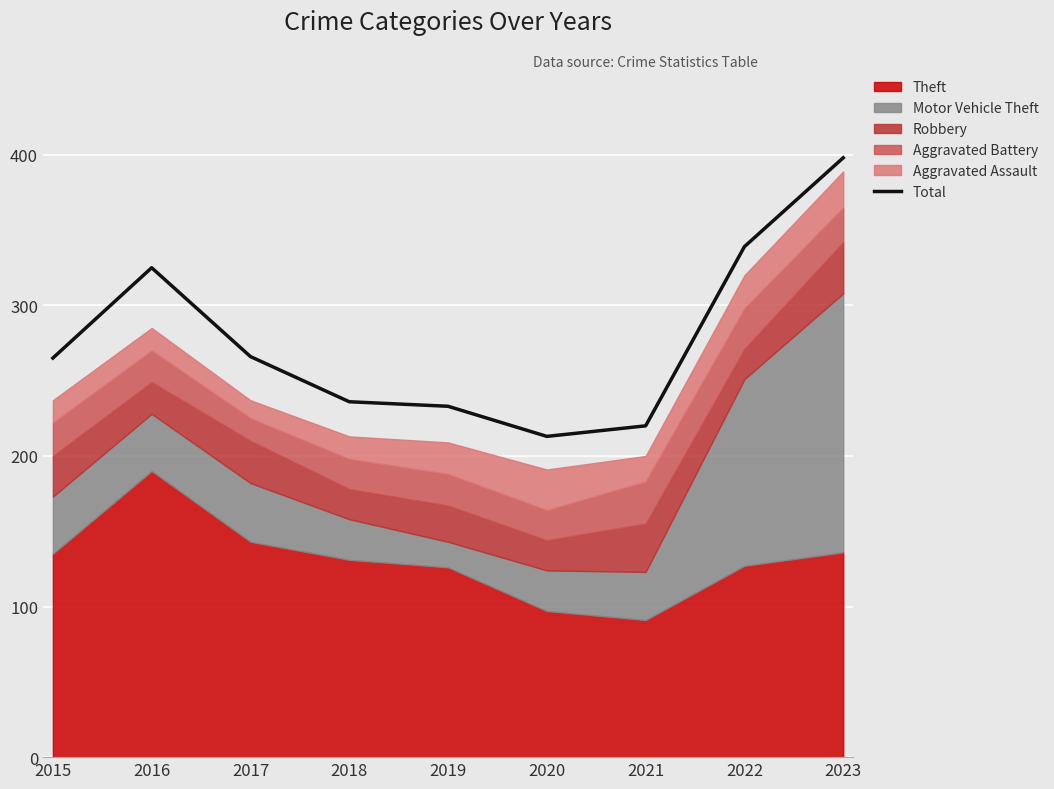

True or false: Total has a value of 265 at 2015.

True